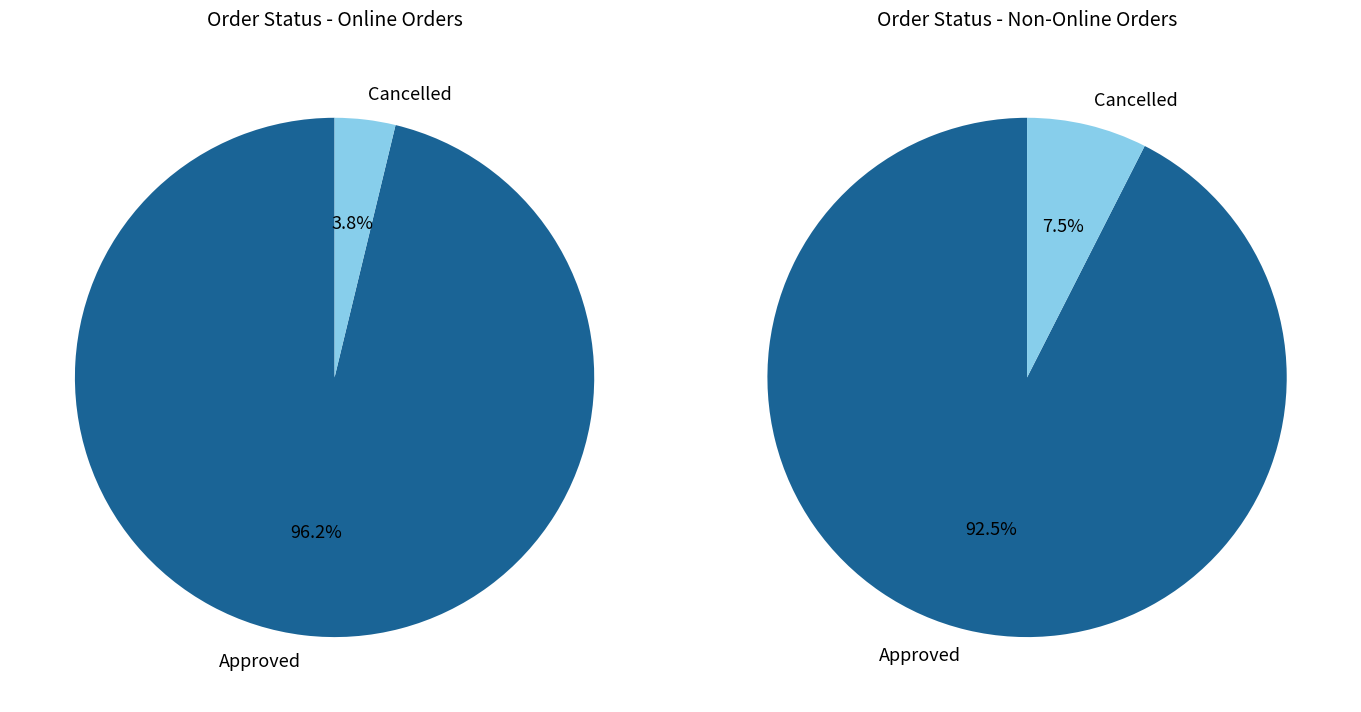

What percentage is the Approved slice, to the nearest percent?

95%